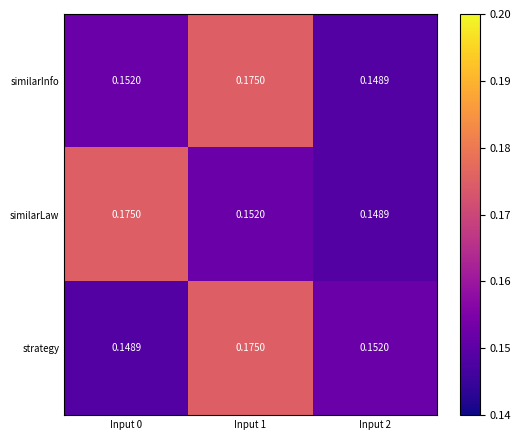

Which series changed the most between Input 0 and Input 1?

strategy